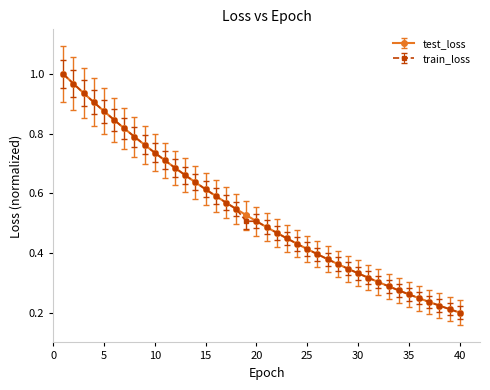

What are all the series names shown in the legend?

test_loss, train_loss